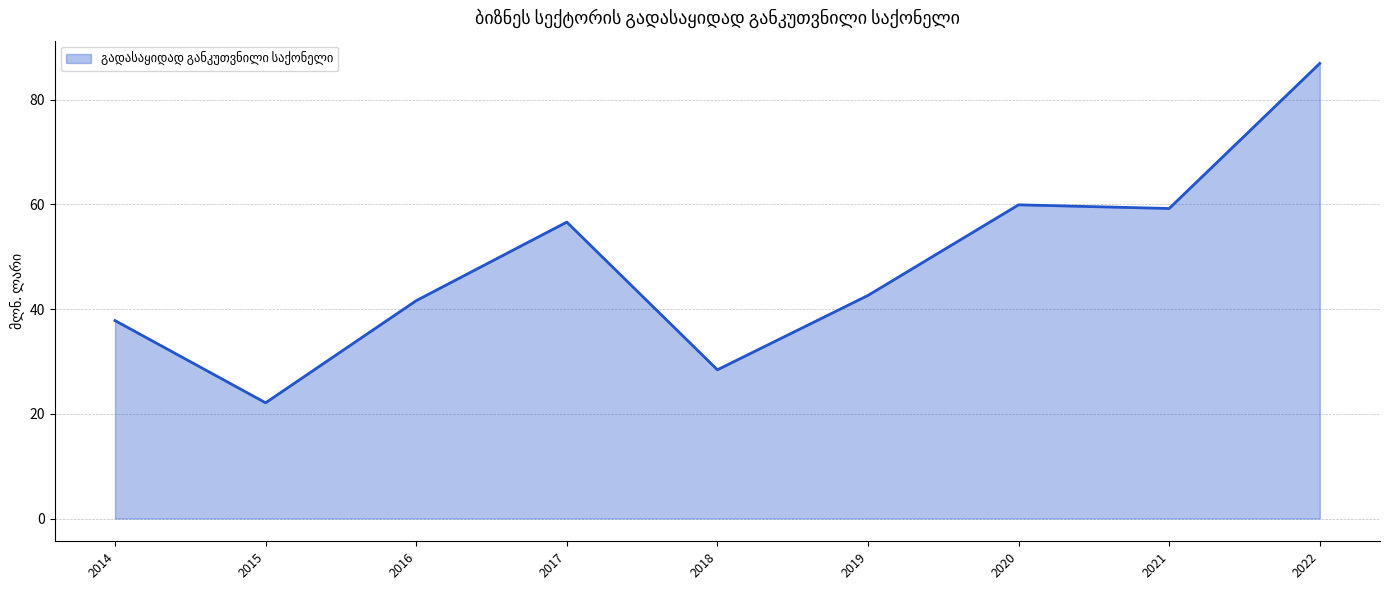

Approximately how many times larger is the value at 2019 compared to 2014?

1.1